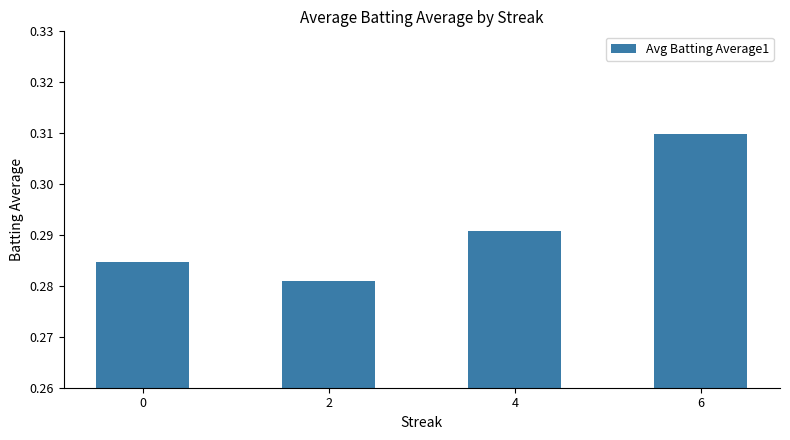

Between 6 and 2, which is larger?

6